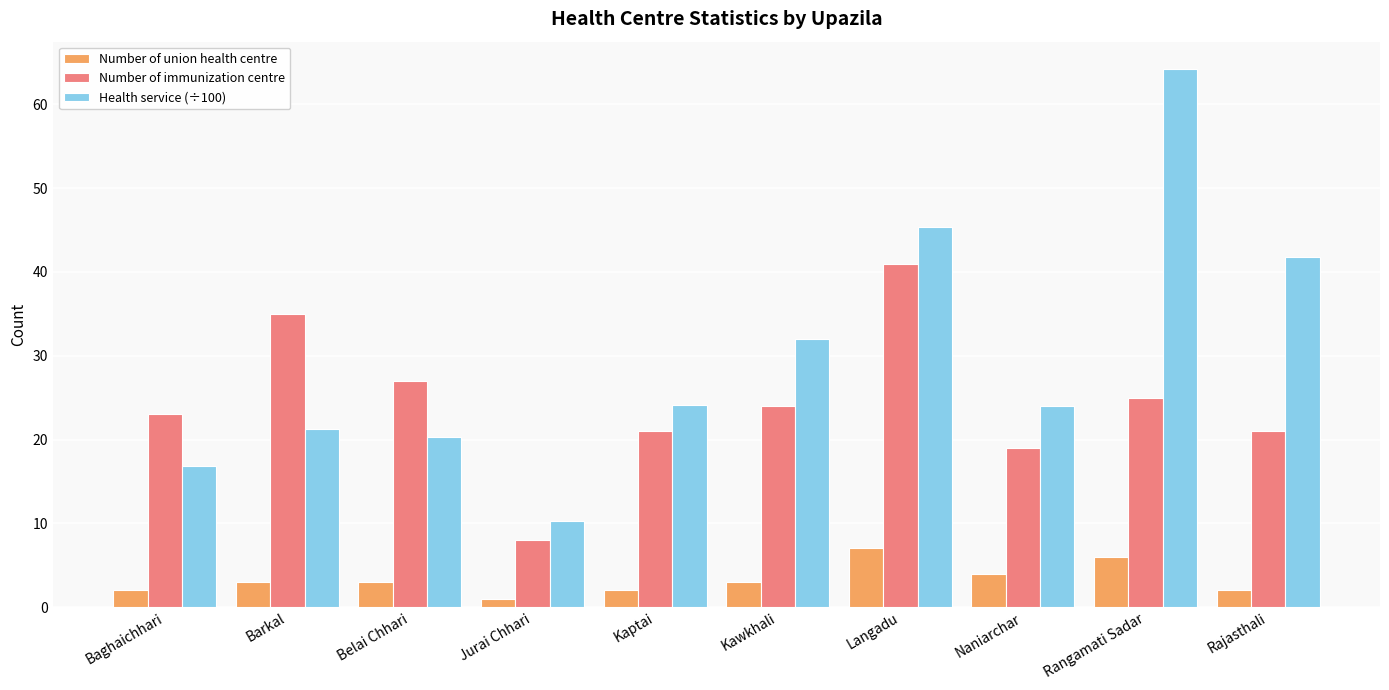

What is the maximum value for Health service (÷100)?

64.3